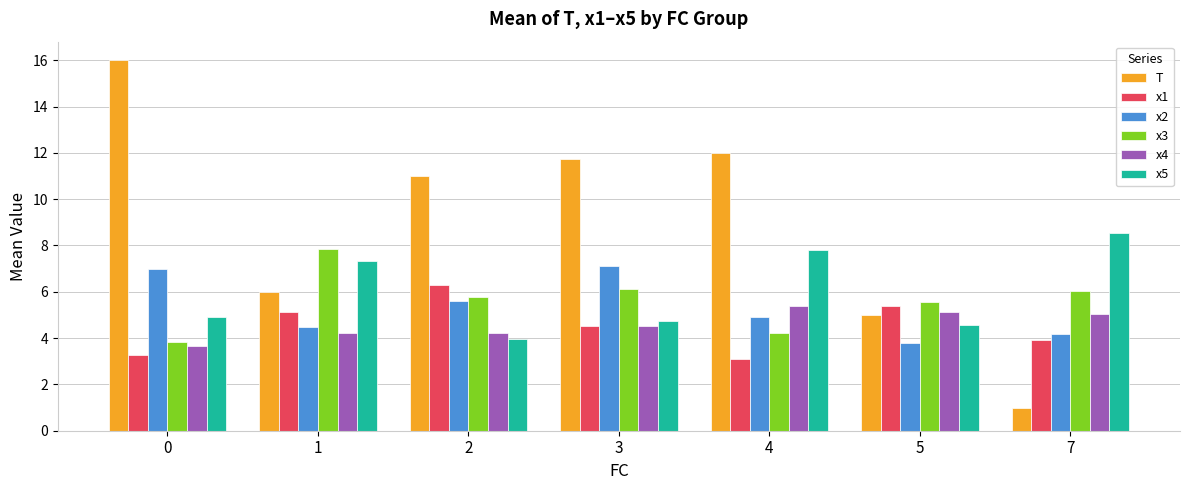

Reading left to right, transcribe all the data shown in this chart.

T: 16.0	6.0	11.0	11.7	12.0	5.0	1.0
x1: 3.3	5.1	6.3	4.5	3.1	5.4	3.9
x2: 7.0	4.5	5.6	7.1	4.9	3.8	4.2
x3: 3.8	7.9	5.8	6.1	4.2	5.6	6.0
x4: 3.6	4.2	4.2	4.5	5.4	5.1	5.1
x5: 4.9	7.3	4.0	4.7	7.8	4.6	8.6